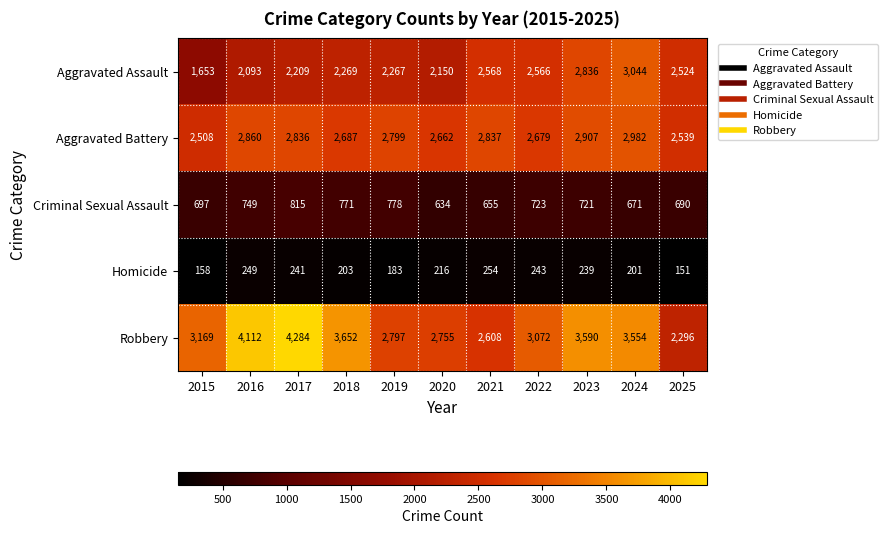

What value does the Robbery series have at 2021?

2608